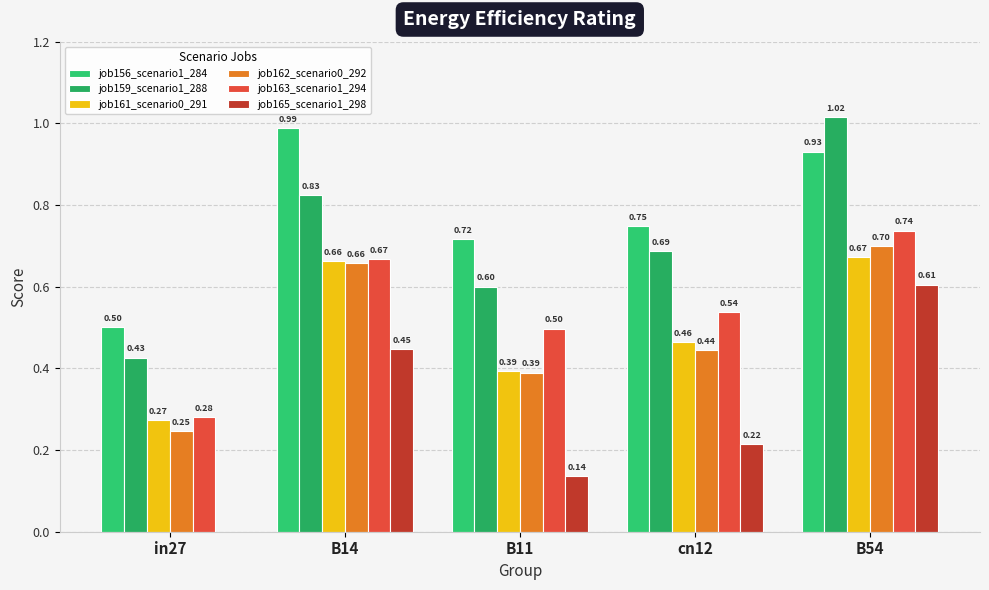

What is the maximum value for job163_scenario1_294?

0.7